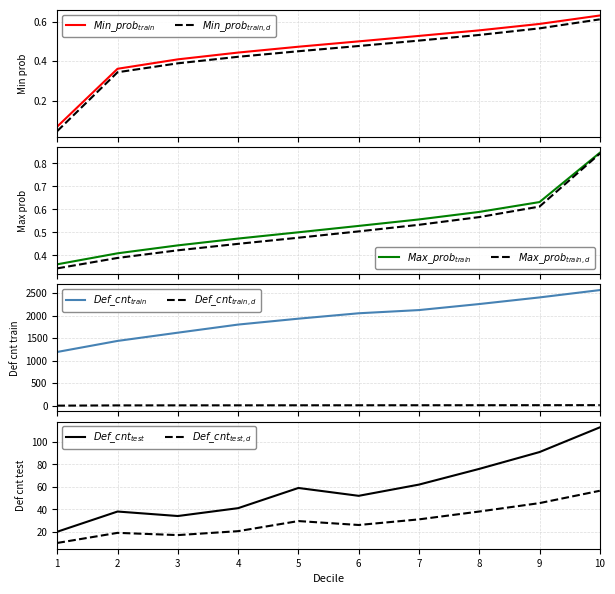

True or false: Min_prob_test and Min_prob_train intersect in this chart.

False